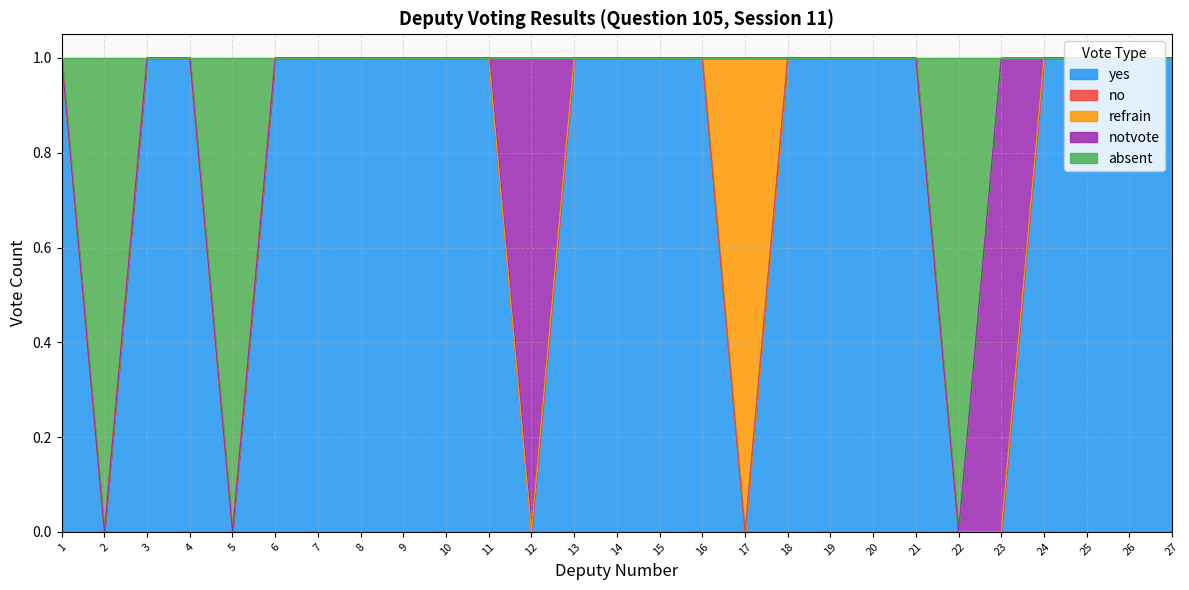

Reading left to right, what are all the values shown in this chart?

yes: 1	0	1	1	0	1	1	1	1	1	1	0	1	1	1	1	0	1	1	1	1	0	0	1	1	1	1
no: 0	0	0	0	0	0	0	0	0	0	0	0	0	0	0	0	0	0	0	0	0	0	0	0	0	0	0
refrain: 0	0	0	0	0	0	0	0	0	0	0	0	0	0	0	0	1	0	0	0	0	0	0	0	0	0	0
notvote: 0	0	0	0	0	0	0	0	0	0	0	1	0	0	0	0	0	0	0	0	0	0	1	0	0	0	0
absent: 0	1	0	0	1	0	0	0	0	0	0	0	0	0	0	0	0	0	0	0	0	1	0	0	0	0	0